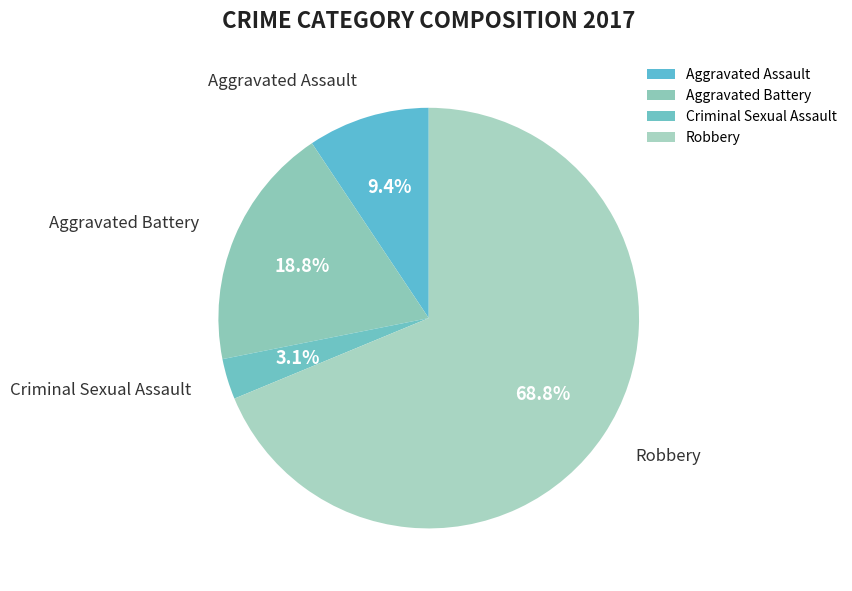

How many segments does this pie chart have?

4